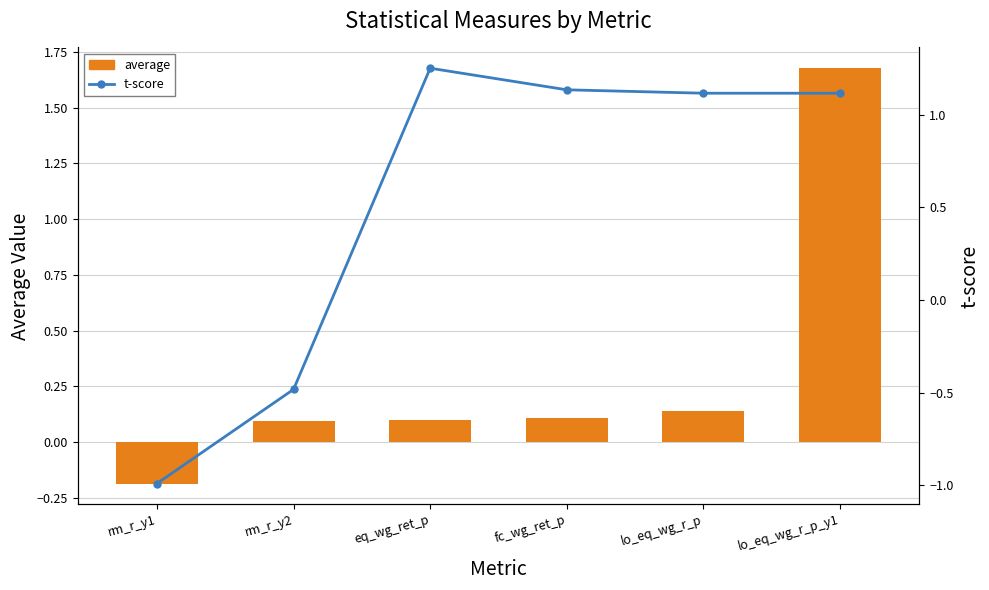

The average series shows 0.8 at lo_eq_wg_r_p_y1. True or false?

False